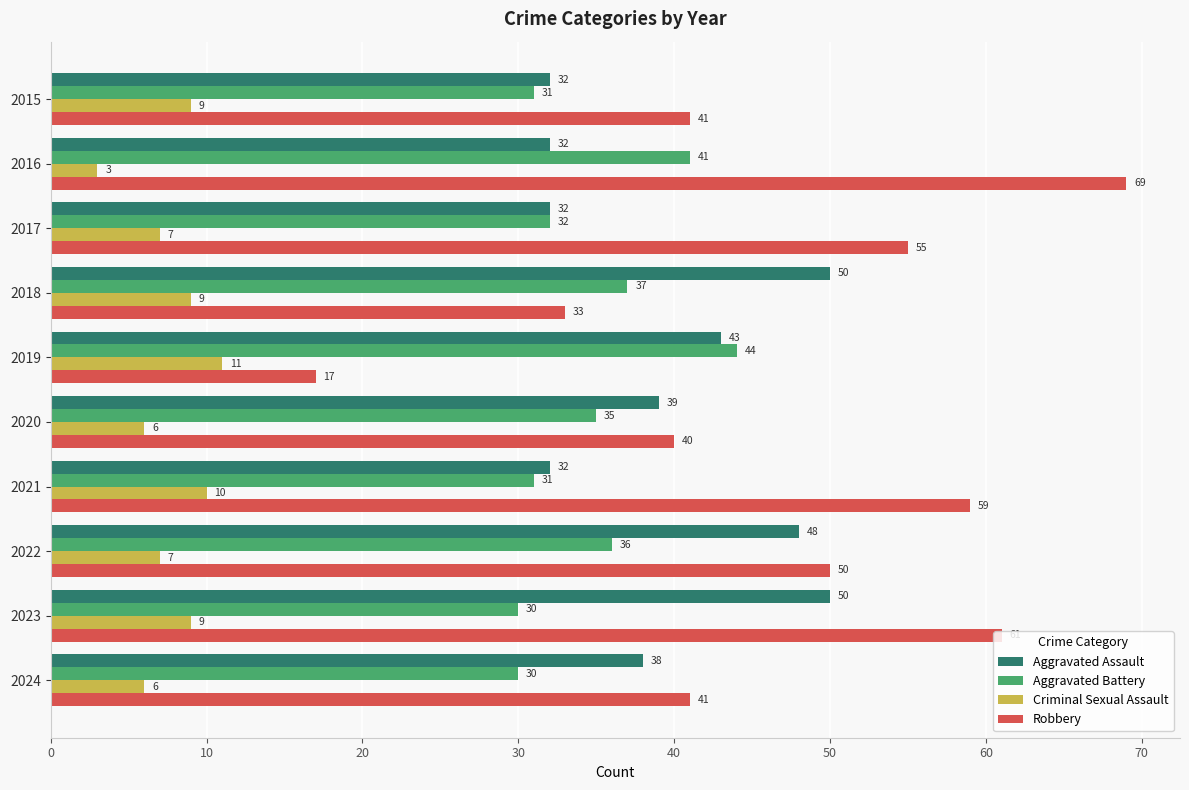

At which label is Aggravated Battery closest to 37?

2018